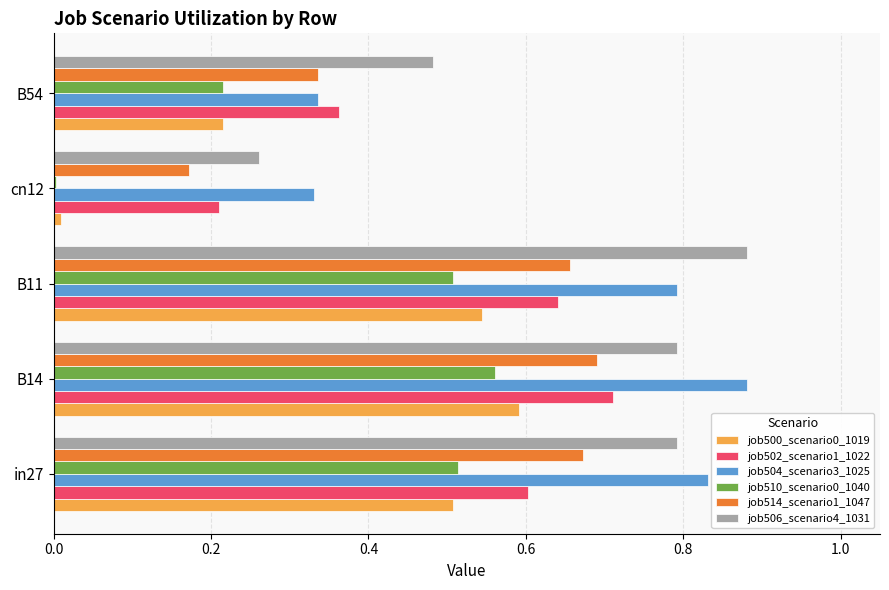

What is the total value across all series at B11?

4.0